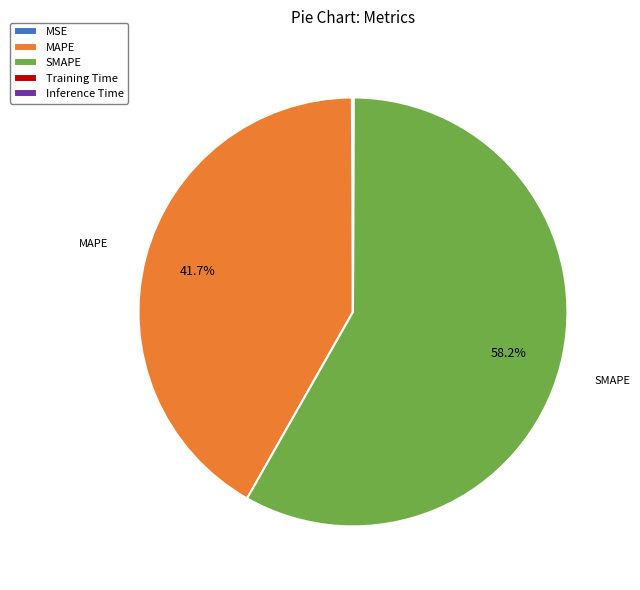

Is there any slice that represents more than half of the pie?

Yes